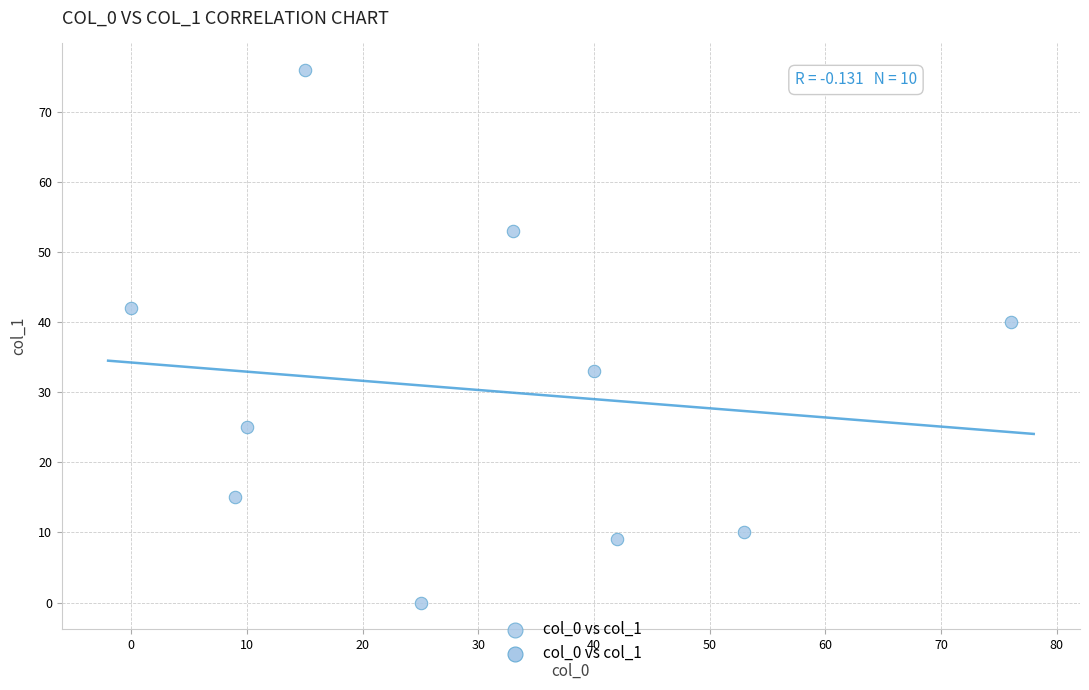

What Y value in the scatter plot is closest to 38?

40